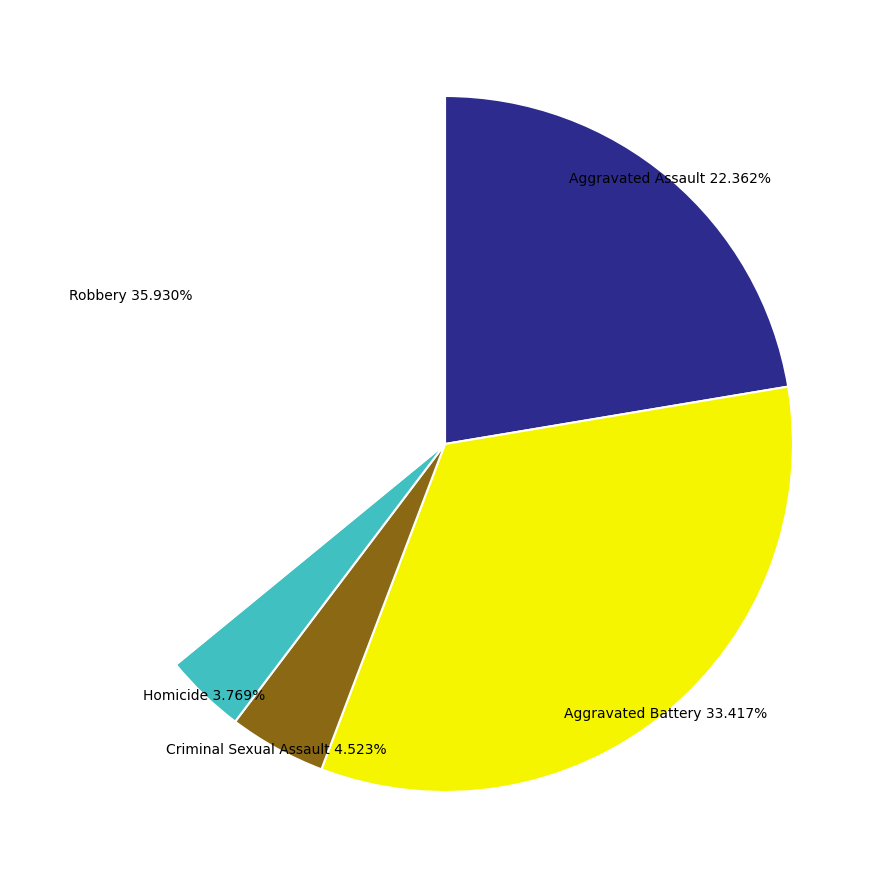

Which category has the biggest portion of the pie?

Robbery